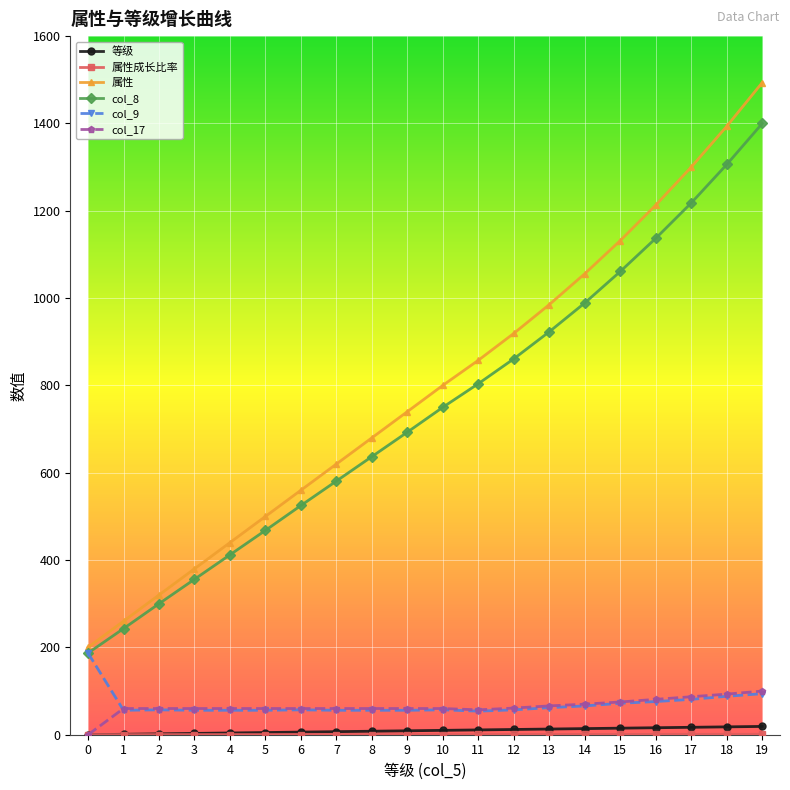

True or false: 等级 has a value of 11.0 at 11.

True